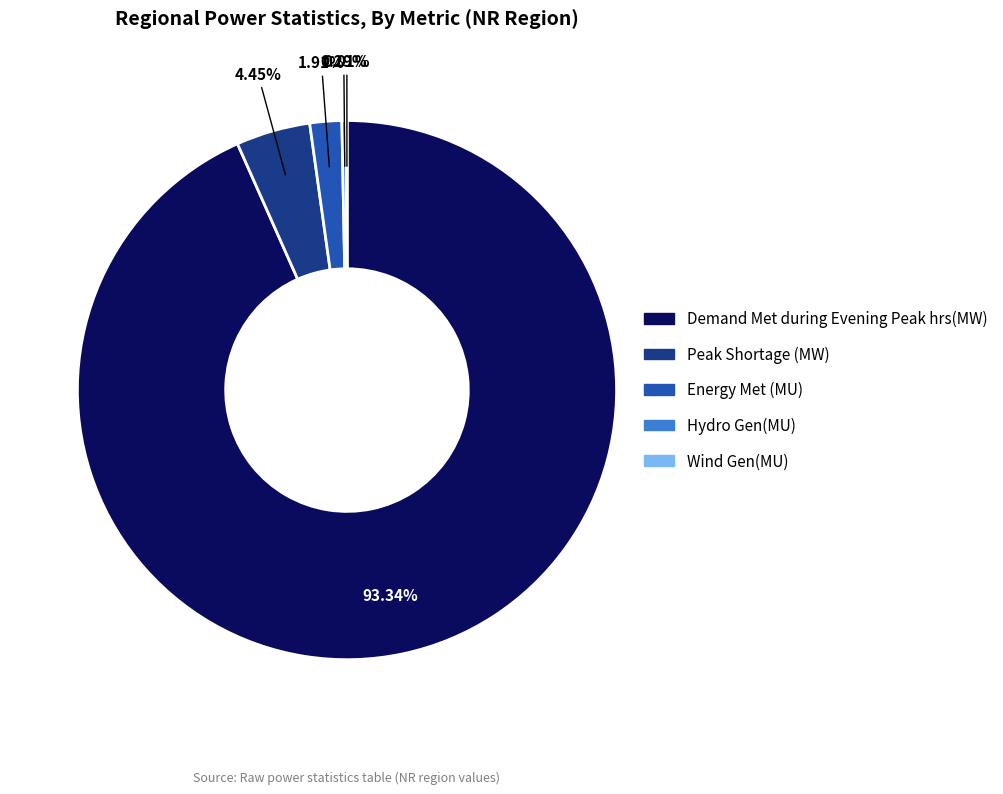

Is Peak Shortage (MW) the majority of the pie?

No